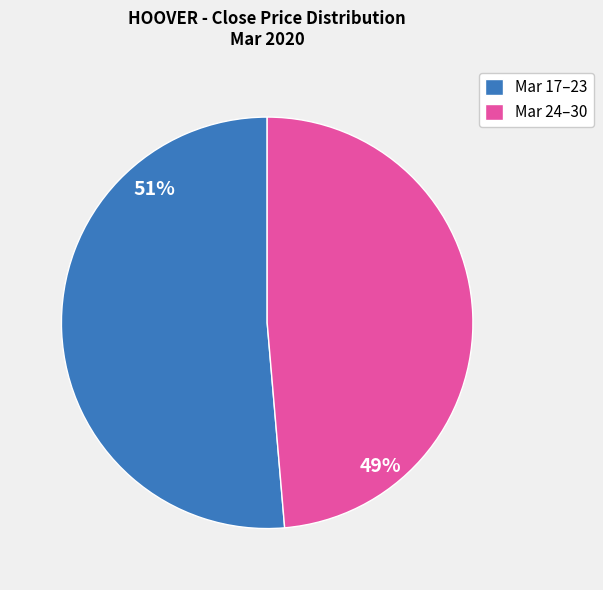

How many segments does this pie chart have?

2